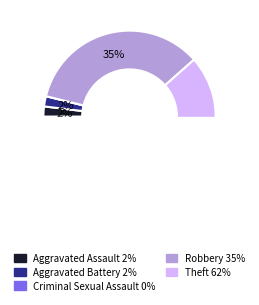

To the nearest percent, what is the average slice percentage?

20%